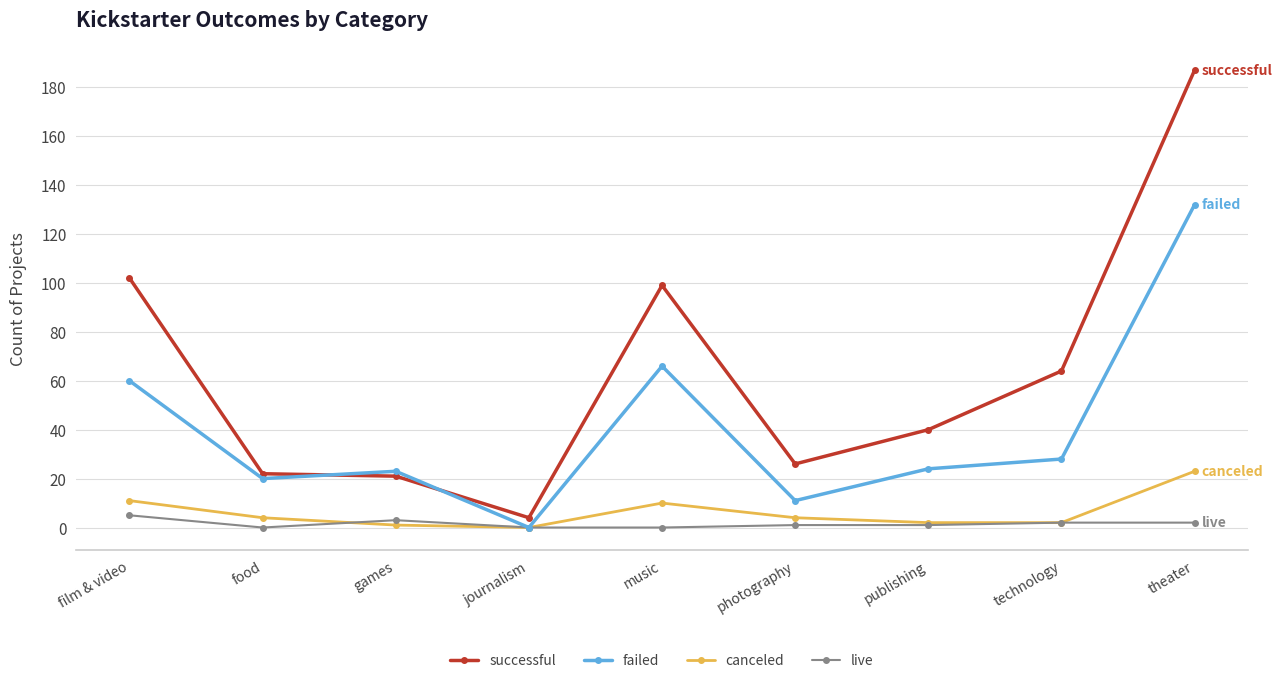

Rank the series at music from highest to lowest value.

successful, failed, canceled, live